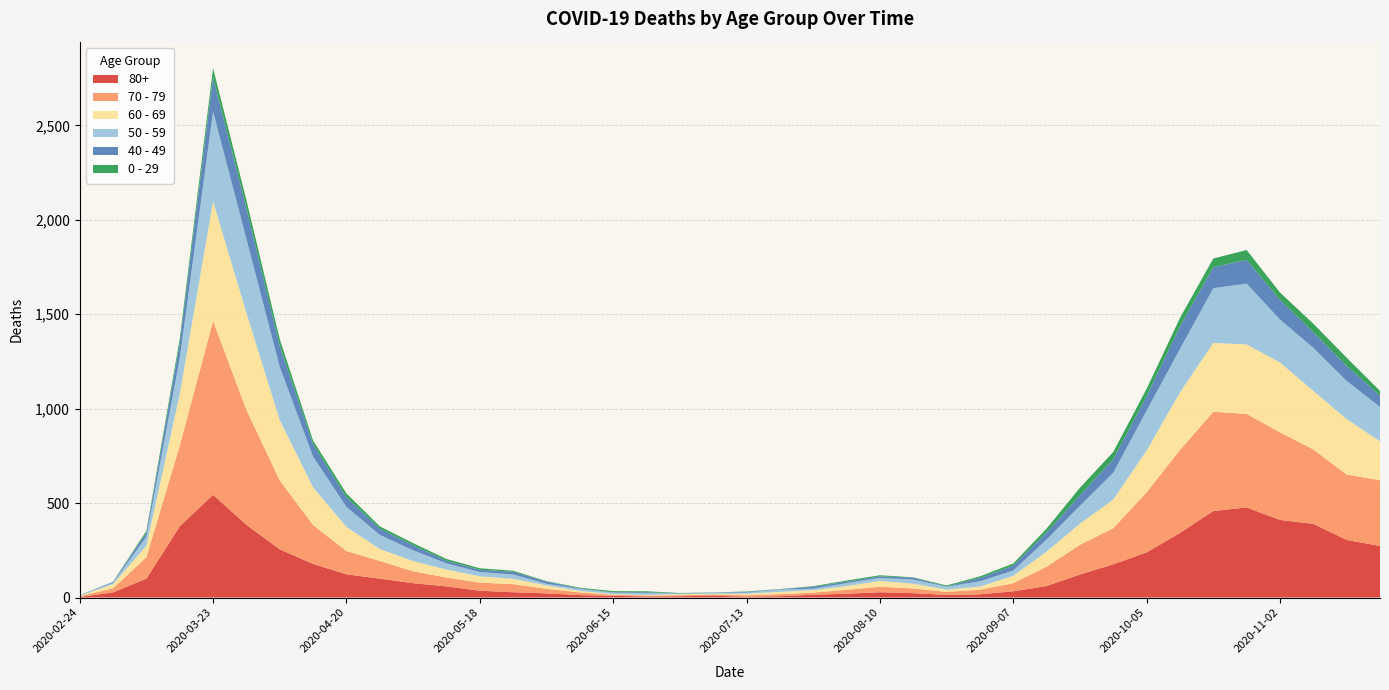

Reading left to right, transcribe all the data shown in this chart.

80+: 2020-02-24=3	2020-03-02=27	2020-03-09=100	2020-03-16=377	2020-03-23=544	2020-03-30=385	2020-04-06=255	2020-04-13=178	2020-04-20=123	2020-04-27=100	2020-05-04=76	2020-05-11=59	2020-05-18=36	2020-05-25=28	2020-06-01=22	2020-06-08=13	2020-06-15=9	2020-06-22=6	2020-06-29=7	2020-07-06=9	2020-07-13=5	2020-07-20=7	2020-07-27=15	2020-08-03=20	2020-08-10=28	2020-08-17=23	2020-08-24=14	2020-08-31=17	2020-09-07=33	2020-09-14=61	2020-09-21=122	2020-09-28=176	2020-10-05=239	2020-10-12=342	2020-10-19=458	2020-10-26=477	2020-11-02=411	2020-11-09=390	2020-11-16=305	2020-11-23=273
70 - 79: 2020-02-24=4	2020-03-02=22	2020-03-09=113	2020-03-16=427	2020-03-23=920	2020-03-30=608	2020-04-06=365	2020-04-13=206	2020-04-20=123	2020-04-27=94	2020-05-04=63	2020-05-11=47	2020-05-18=43	2020-05-25=43	2020-06-01=24	2020-06-08=14	2020-06-15=6	2020-06-22=5	2020-06-29=5	2020-07-06=8	2020-07-13=7	2020-07-20=11	2020-07-27=11	2020-08-03=21	2020-08-10=29	2020-08-17=25	2020-08-24=16	2020-08-31=24	2020-09-07=43	2020-09-14=102	2020-09-21=157	2020-09-28=191	2020-10-05=318	2020-10-12=439	2020-10-19=526	2020-10-26=495	2020-11-02=464	2020-11-09=394	2020-11-16=346	2020-11-23=348
60 - 69: 2020-02-24=2	2020-03-02=22	2020-03-09=61	2020-03-16=272	2020-03-23=634	2020-03-30=514	2020-04-06=320	2020-04-13=199	2020-04-20=128	2020-04-27=63	2020-05-04=54	2020-05-11=42	2020-05-18=33	2020-05-25=28	2020-06-01=18	2020-06-08=8	2020-06-15=3	2020-06-22=3	2020-06-29=6	2020-07-06=3	2020-07-13=8	2020-07-20=12	2020-07-27=13	2020-08-03=19	2020-08-10=31	2020-08-17=25	2020-08-24=12	2020-08-31=17	2020-09-07=39	2020-09-14=80	2020-09-21=112	2020-09-28=152	2020-10-05=221	2020-10-12=305	2020-10-19=364	2020-10-26=368	2020-11-02=370	2020-11-09=310	2020-11-16=294	2020-11-23=206
50 - 59: 2020-02-24=3	2020-03-02=7	2020-03-09=48	2020-03-16=190	2020-03-23=475	2020-03-30=392	2020-04-06=281	2020-04-13=163	2020-04-20=106	2020-04-27=75	2020-05-04=57	2020-05-11=33	2020-05-18=23	2020-05-25=23	2020-06-01=9	2020-06-08=10	2020-06-15=8	2020-06-22=9	2020-06-29=3	2020-07-06=5	2020-07-13=6	2020-07-20=12	2020-07-27=8	2020-08-03=16	2020-08-10=16	2020-08-17=22	2020-08-24=15	2020-08-31=28	2020-09-07=28	2020-09-14=64	2020-09-21=95	2020-09-28=142	2020-10-05=212	2020-10-12=230	2020-10-19=290	2020-10-26=322	2020-11-02=227	2020-11-09=228	2020-11-16=202	2020-11-23=182
40 - 49: 2020-02-24=0	2020-03-02=5	2020-03-09=21	2020-03-16=79	2020-03-23=183	2020-03-30=163	2020-04-06=111	2020-04-13=66	2020-04-20=51	2020-04-27=33	2020-05-04=27	2020-05-11=13	2020-05-18=12	2020-05-25=14	2020-06-01=12	2020-06-08=3	2020-06-15=2	2020-06-22=5	2020-06-29=1	2020-07-06=1	2020-07-13=4	2020-07-20=2	2020-07-27=10	2020-08-03=8	2020-08-10=8	2020-08-17=10	2020-08-24=2	2020-08-31=17	2020-09-07=26	2020-09-14=38	2020-09-21=55	2020-09-28=72	2020-10-05=76	2020-10-12=120	2020-10-19=111	2020-10-26=126	2020-11-02=105	2020-11-09=83	2020-11-16=80	2020-11-23=60
0 - 29: 2020-02-24=1	2020-03-02=0	2020-03-09=10	2020-03-16=25	2020-03-23=47	2020-03-30=42	2020-04-06=36	2020-04-13=19	2020-04-20=20	2020-04-27=12	2020-05-04=11	2020-05-11=10	2020-05-18=8	2020-05-25=6	2020-06-01=2	2020-06-08=4	2020-06-15=6	2020-06-22=5	2020-06-29=2	2020-07-06=1	2020-07-13=2	2020-07-20=1	2020-07-27=3	2020-08-03=6	2020-08-10=6	2020-08-17=2	2020-08-24=5	2020-08-31=9	2020-09-07=11	2020-09-14=20	2020-09-21=40	2020-09-28=38	2020-10-05=39	2020-10-12=44	2020-10-19=46	2020-10-26=52	2020-11-02=38	2020-11-09=45	2020-11-16=43	2020-11-23=25